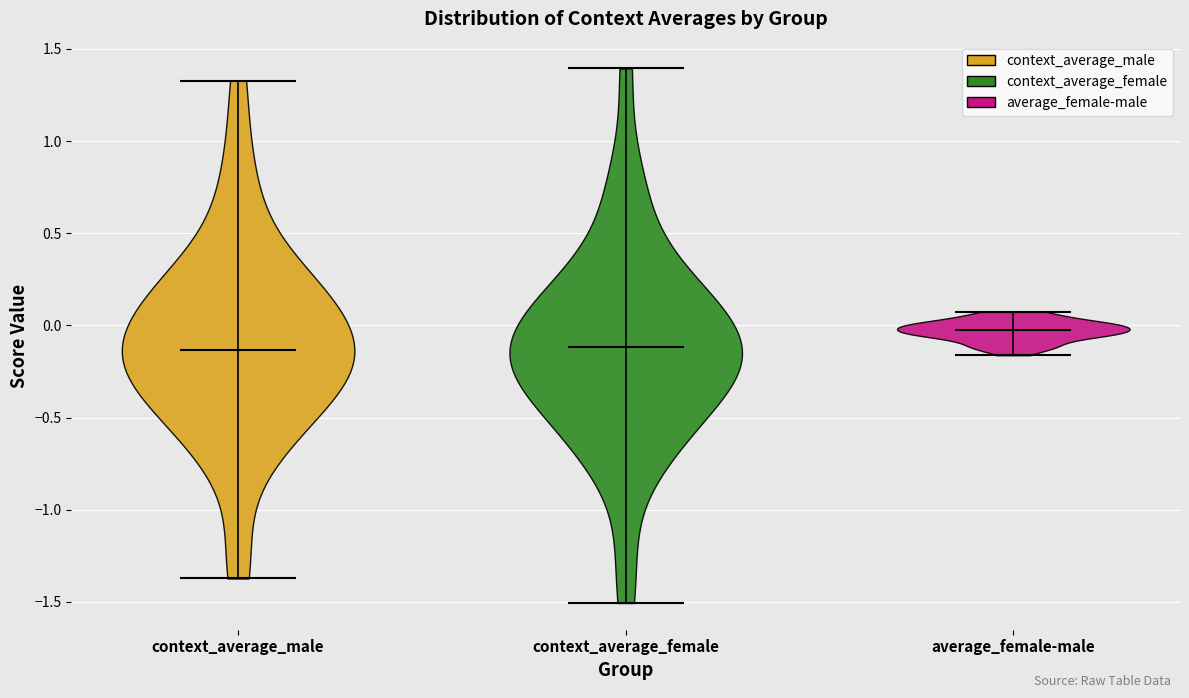

Reading left to right, read every violin against the y-axis: where its median line is, and the lowest and highest points it reaches. The values are not printed on the chart, so give them approximately, as read against the axis.

context_average_male: median line -0.15, lowest point -1.35, highest point 1.35
context_average_female: median line -0.10, lowest point -1.50, highest point 1.40
average_female-male: median line -0.05, lowest point -0.15, highest point 0.05